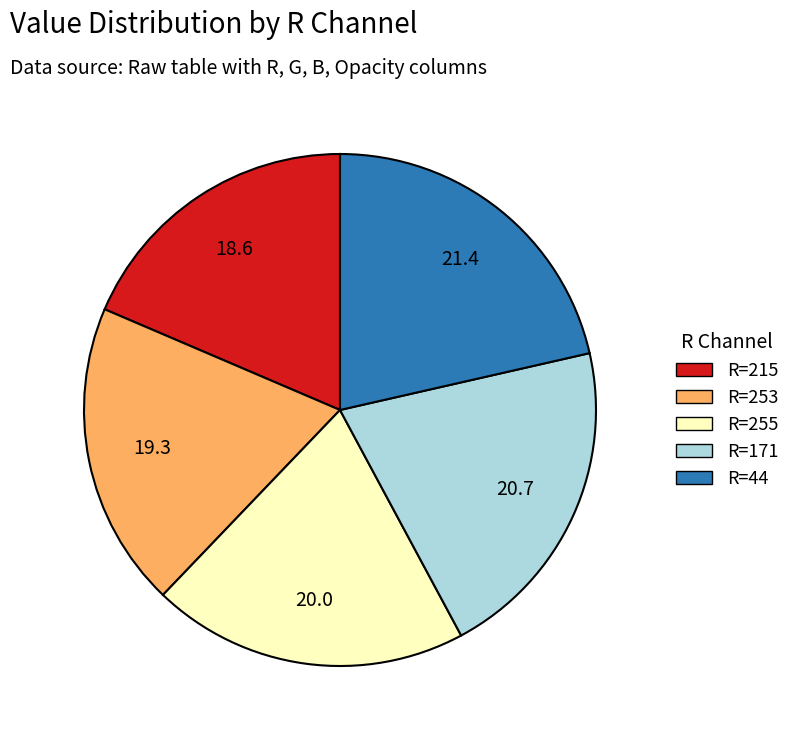

Does any single category account for the majority?

No